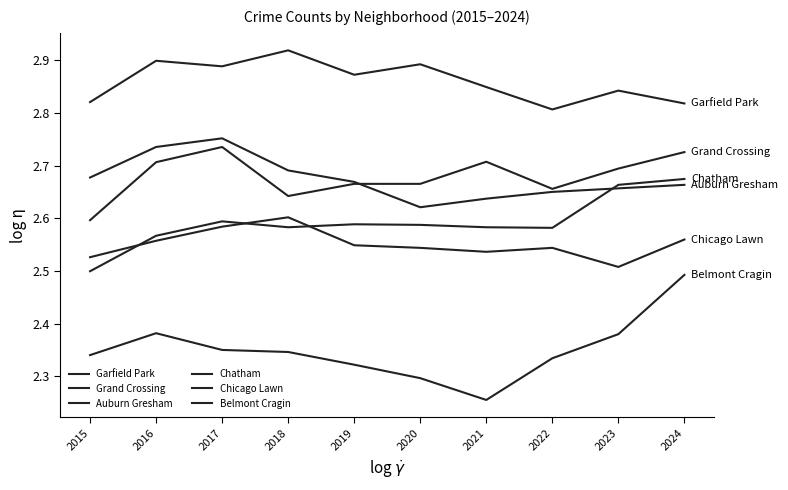

What value does the Chicago Lawn series have at 2015?

2.5